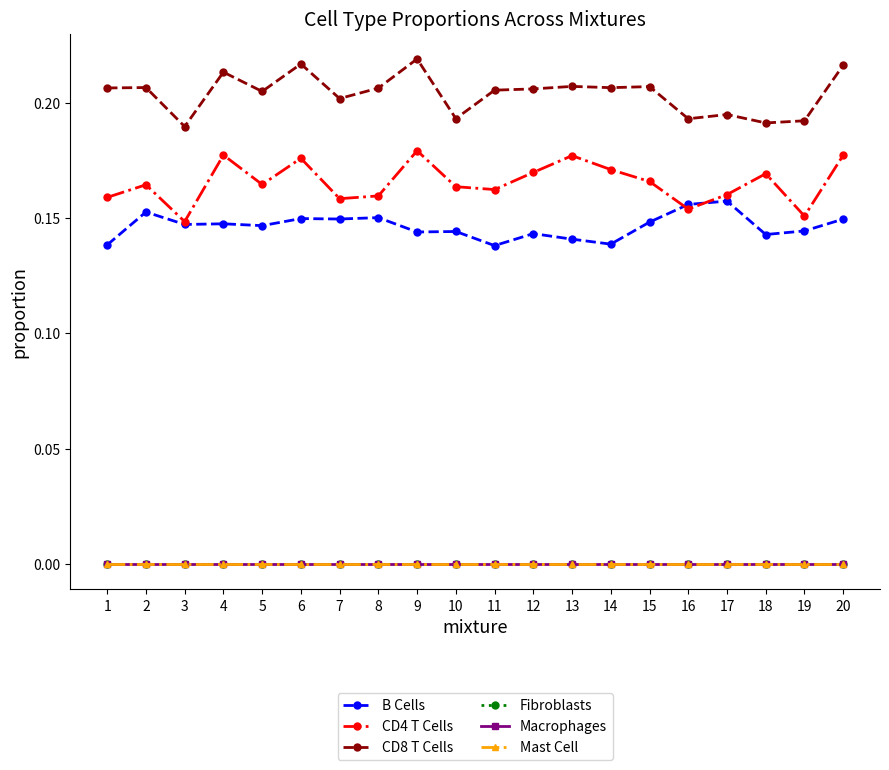

How many B Cells values are between 0 and 1?

20